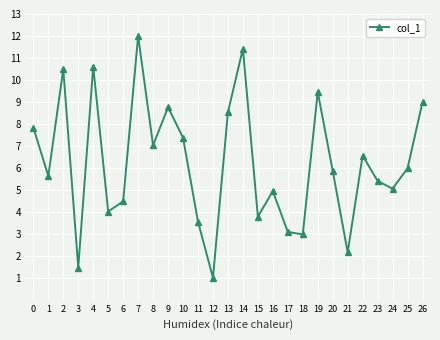

Rank the categories by value from lowest to highest.

12, 3, 21, 18, 17, 11, 15, 5, 6, 16, 24, 23, 1, 20, 25, 22, 8, 10, 0, 13, 9, 26, 19, 2, 4, 14, 7